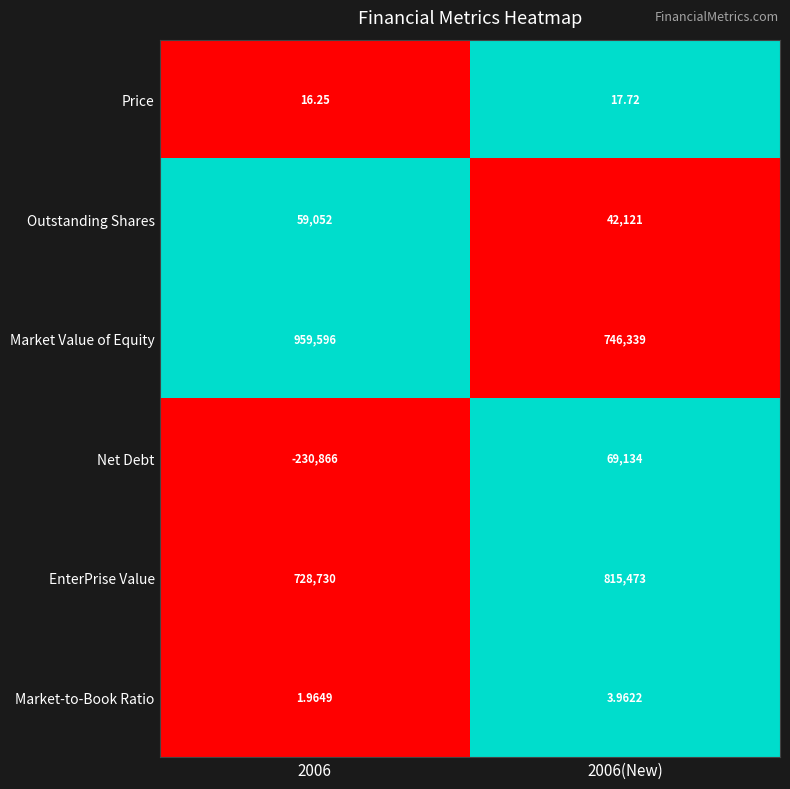

Is the value of Market Value of Equity at 2006 greater than the value of Outstanding Shares at 2006(New)?

Yes